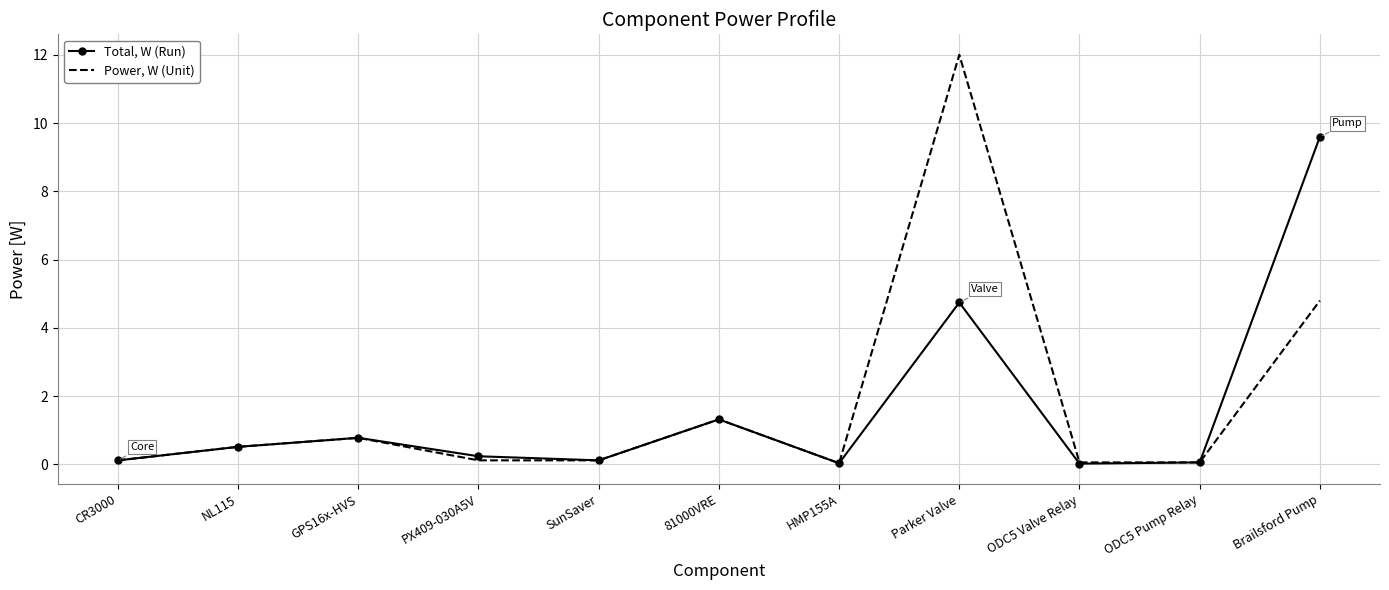

Where is Total, W (Run) nearest to the value 4?

Parker Valve